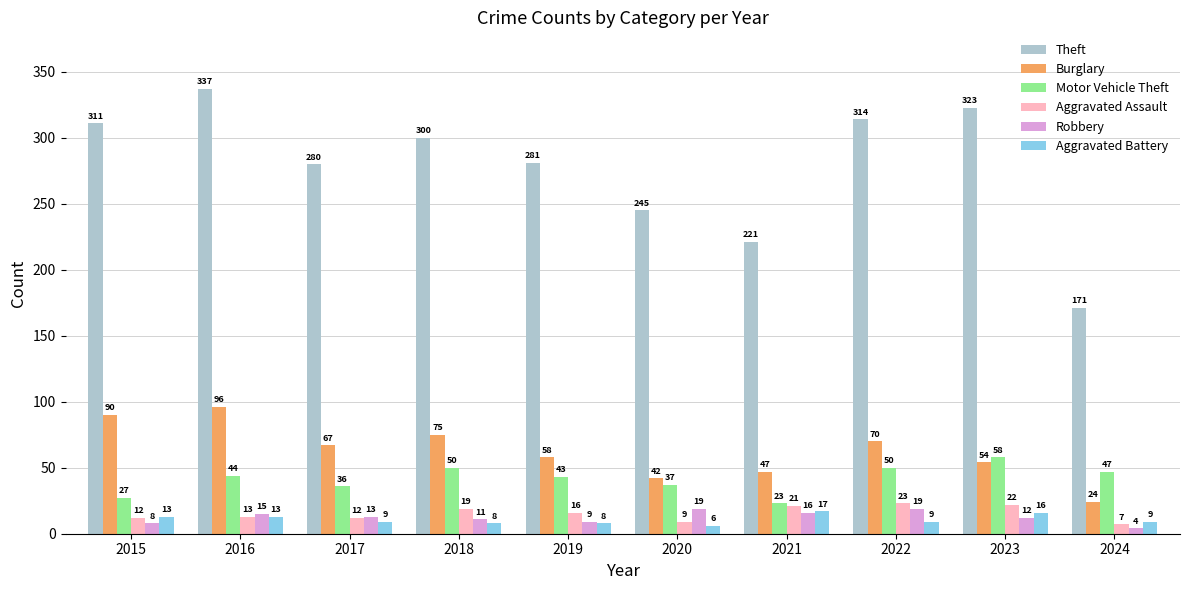

List the series in order of their peak value, lowest first.

Aggravated Battery, Robbery, Aggravated Assault, Motor Vehicle Theft, Burglary, Theft